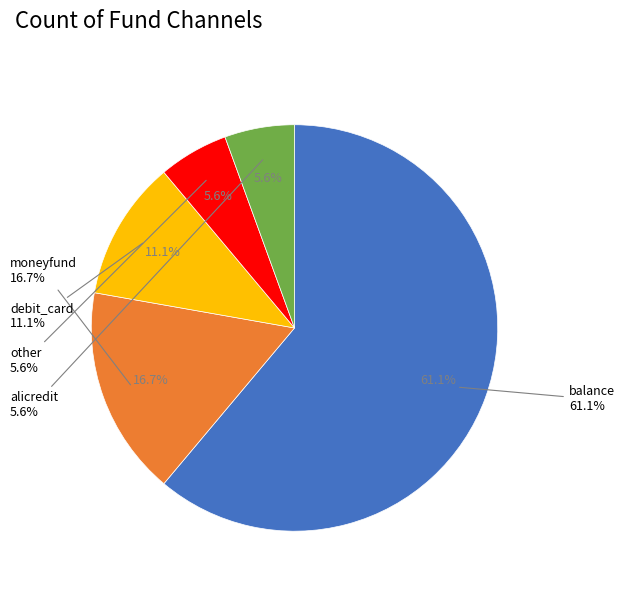

What percentage do debit_card and moneyfund together represent?

27.8%